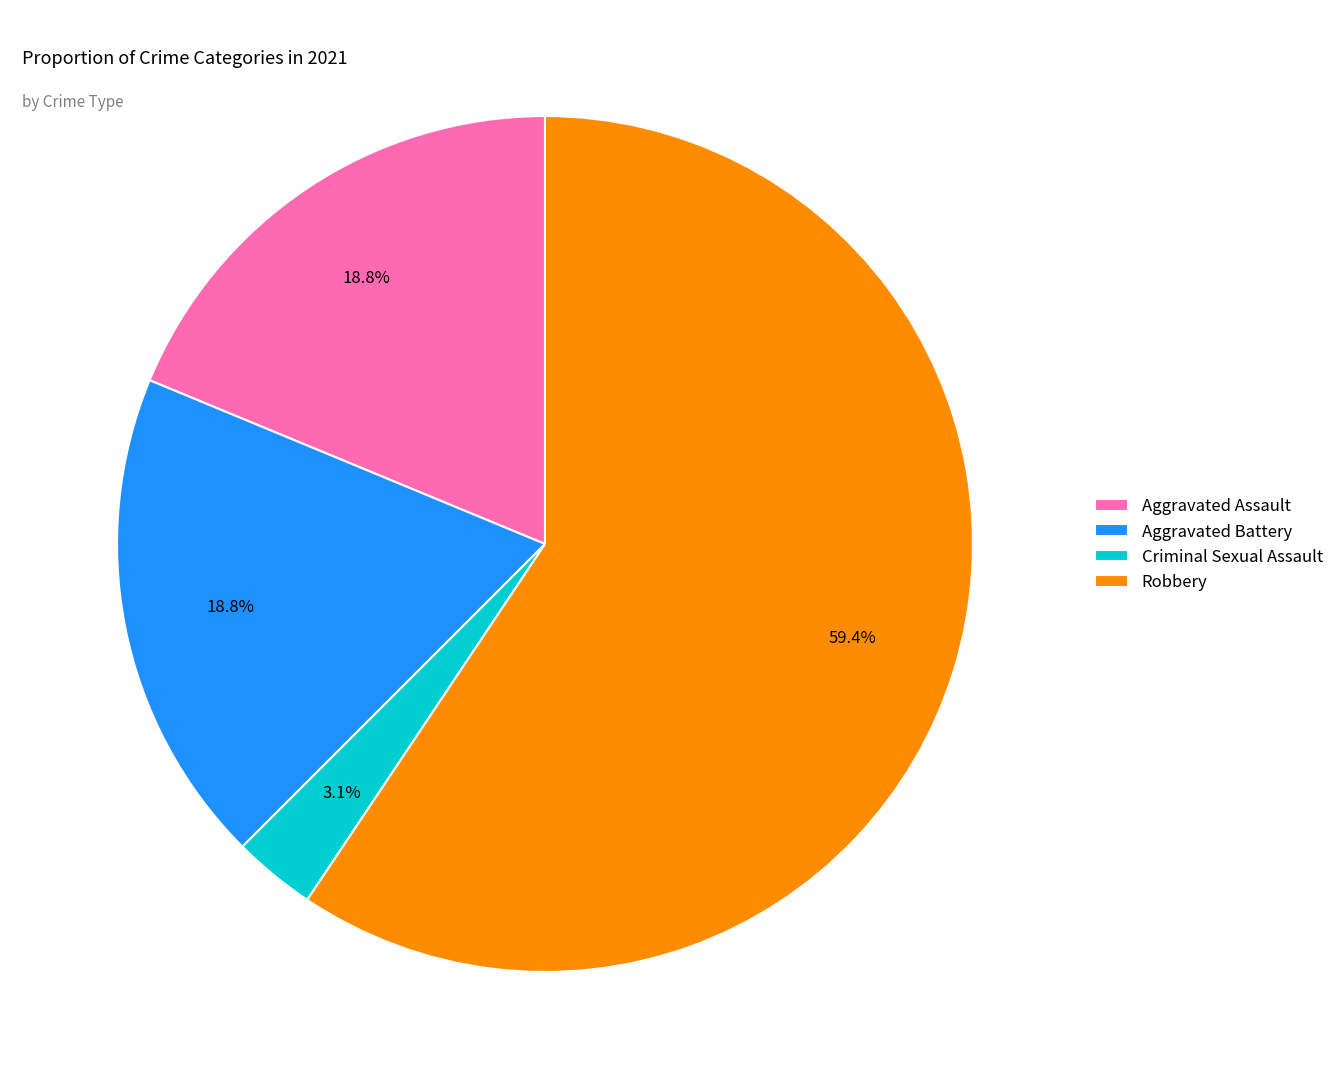

Which category has the smallest portion of the pie?

Criminal Sexual Assault